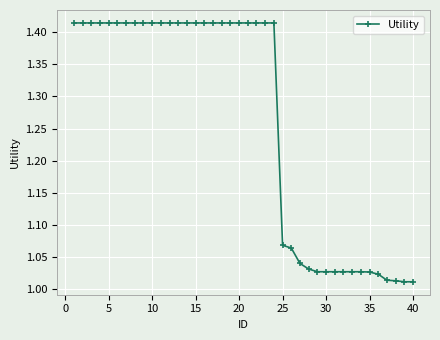

What is the average value?

1.3